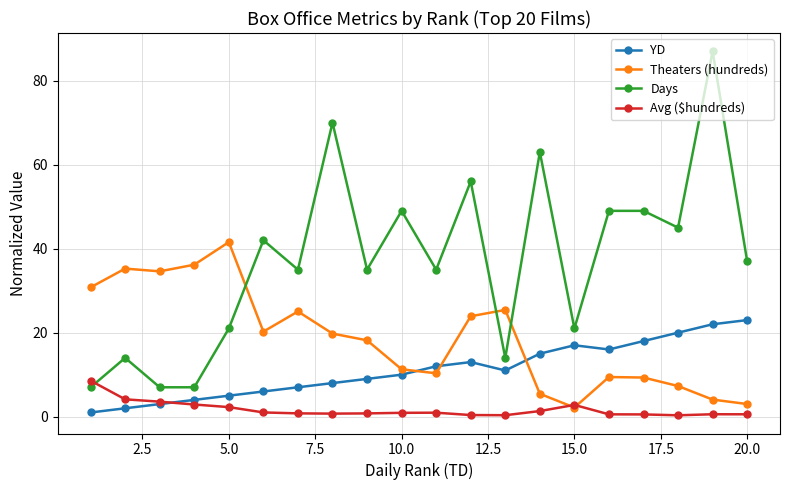

What is the maximum value shown in the chart?

87.0